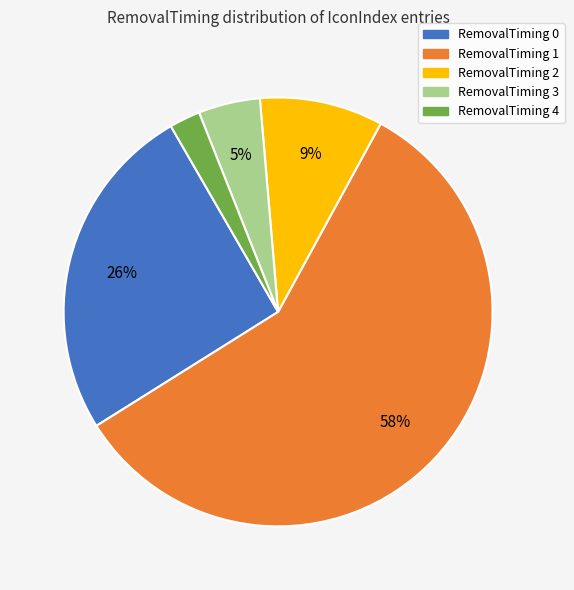

Which slice is the largest?

RemovalTiming 1